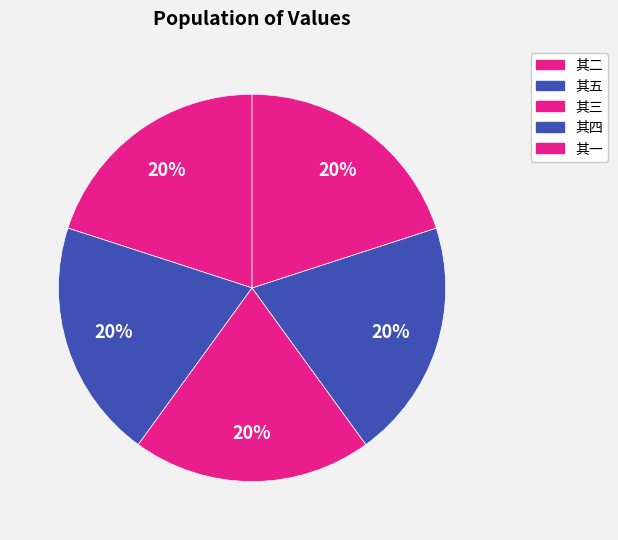

How many segments does this pie chart have?

5